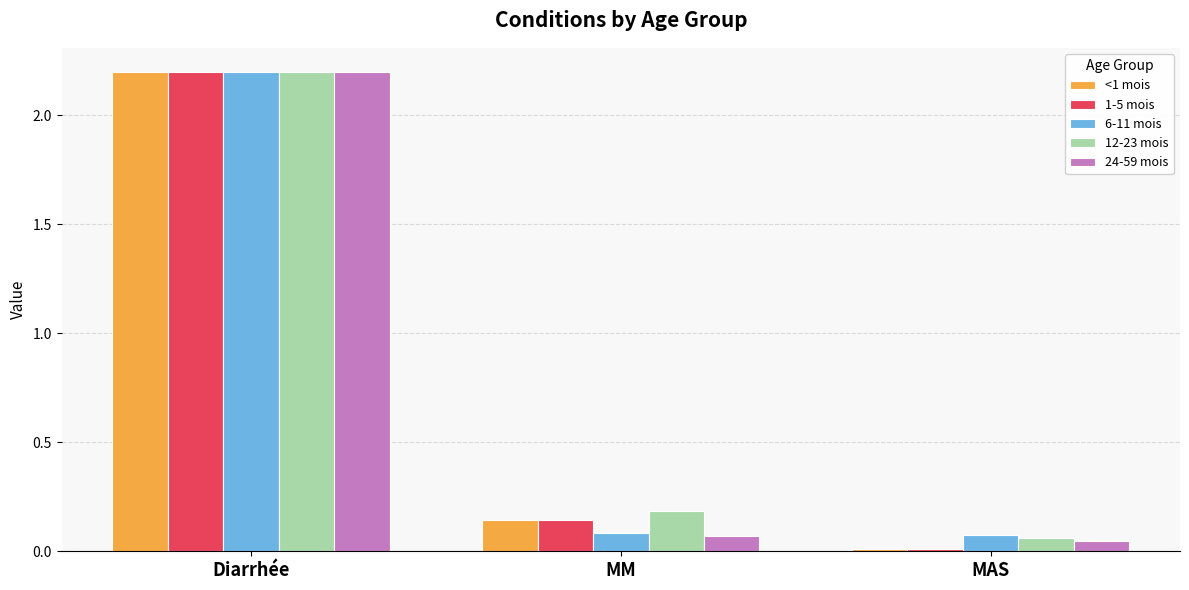

What is the average value of the 6-11 mois series?

0.8